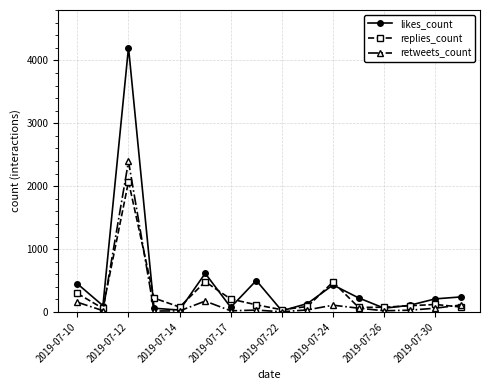

Rank the series by their maximum value, from highest to lowest.

likes_count, retweets_count, replies_count